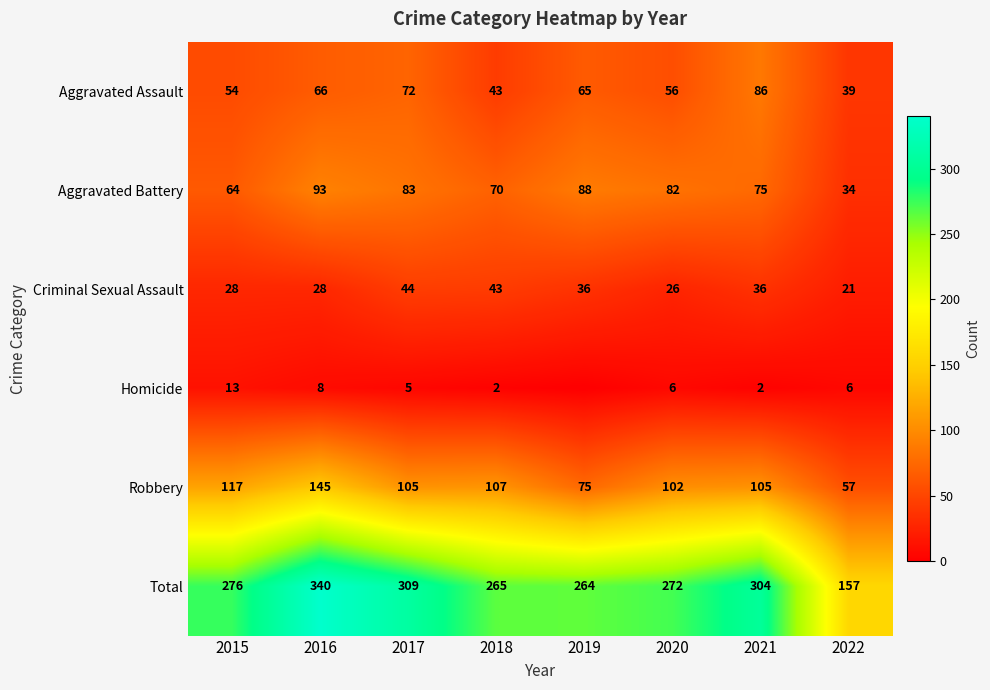

Between 2017 and 2021, which series saw the biggest shift?

Aggravated Assault